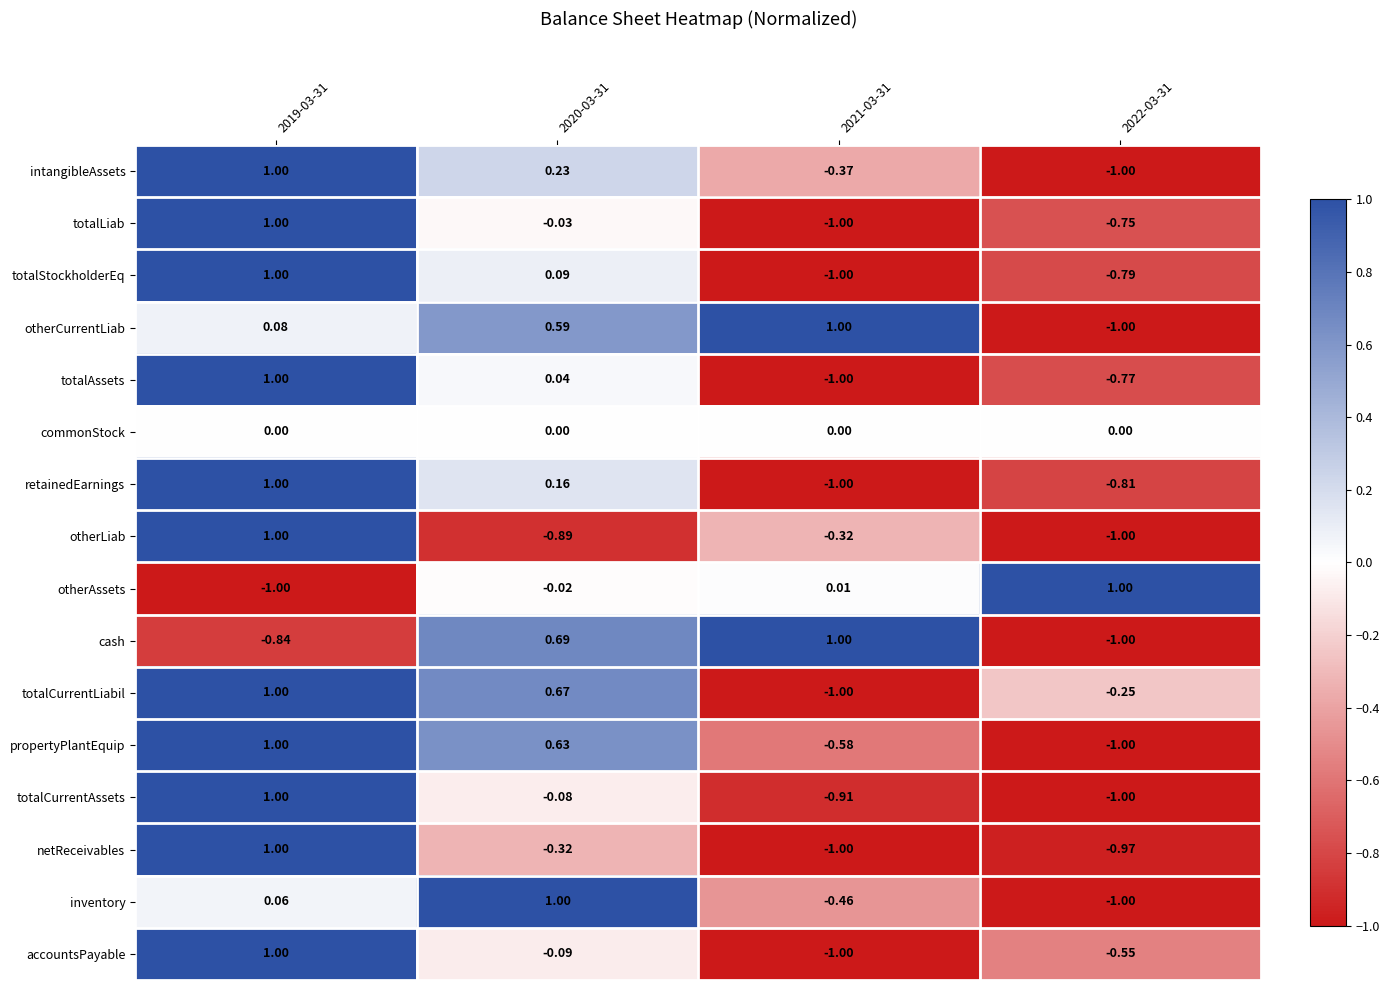

Count the number of categories in the chart.

4